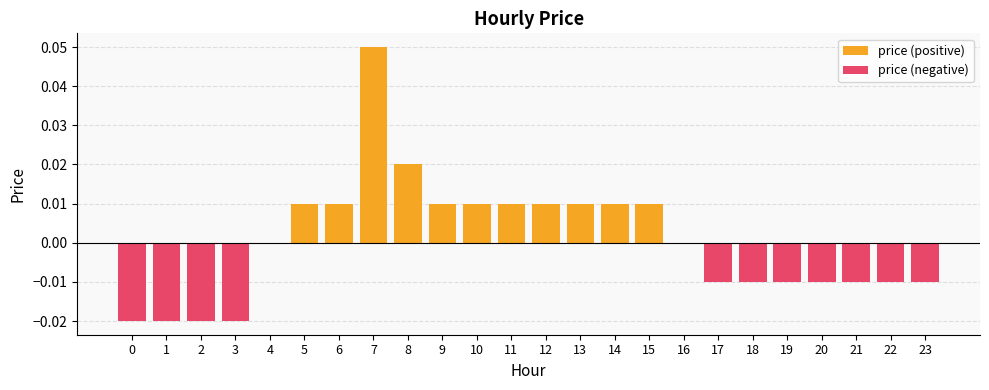

What is the difference between the maximum and minimum values in the price (positive) series?

0.1